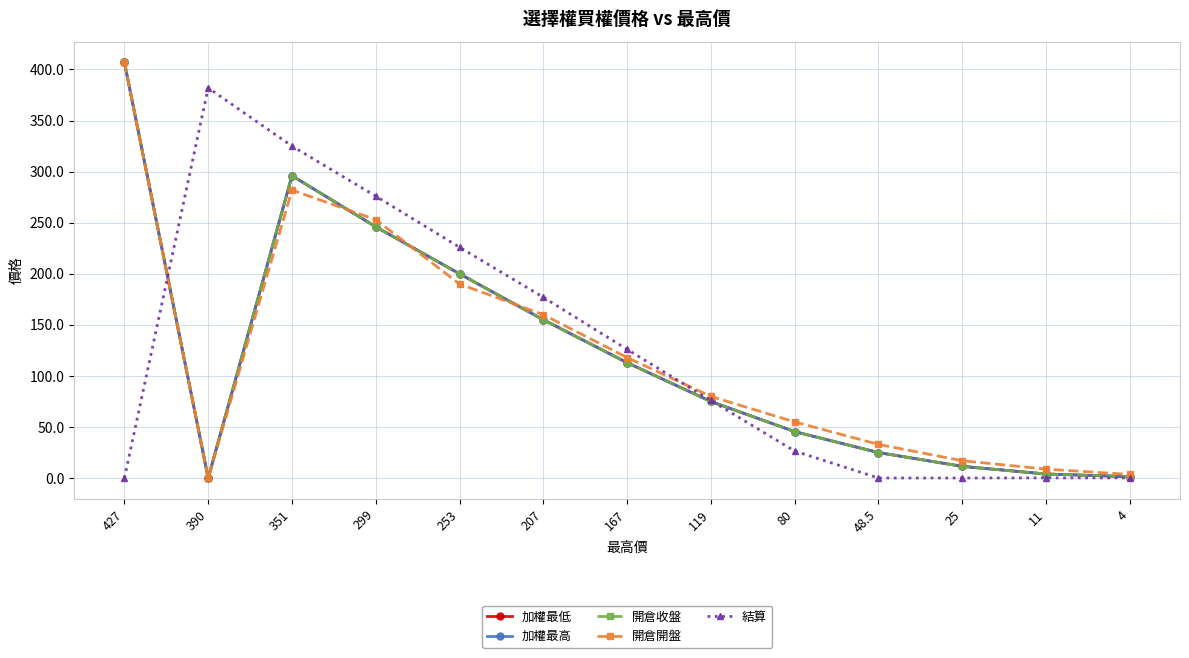

The 開倉開盤 series shows 22.5 at 48.5. True or false?

False